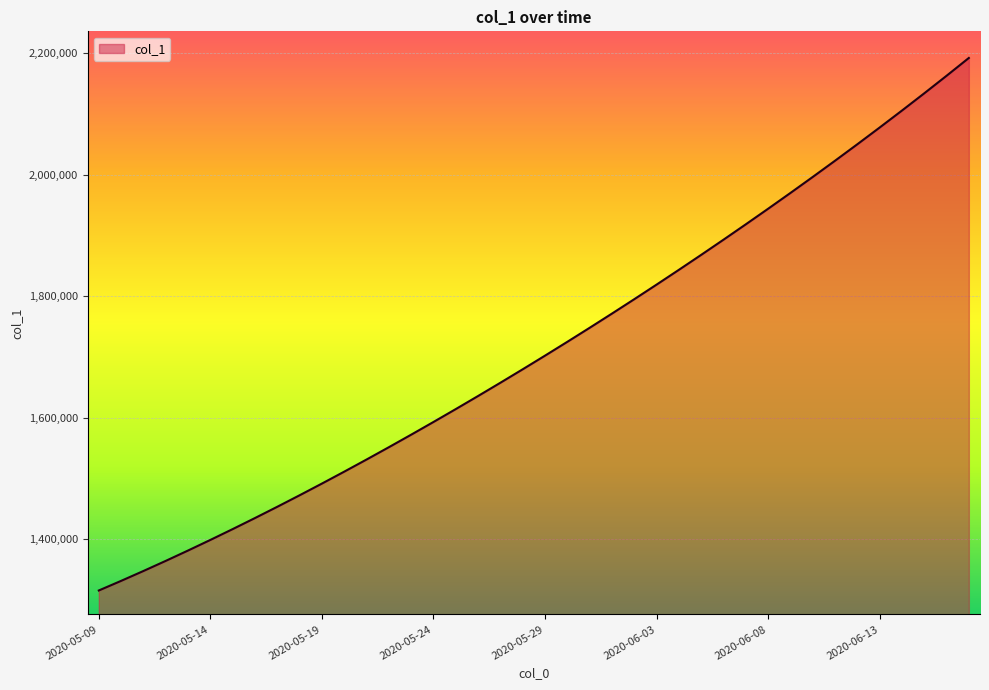

What is the greatest value displayed?

2192195.0